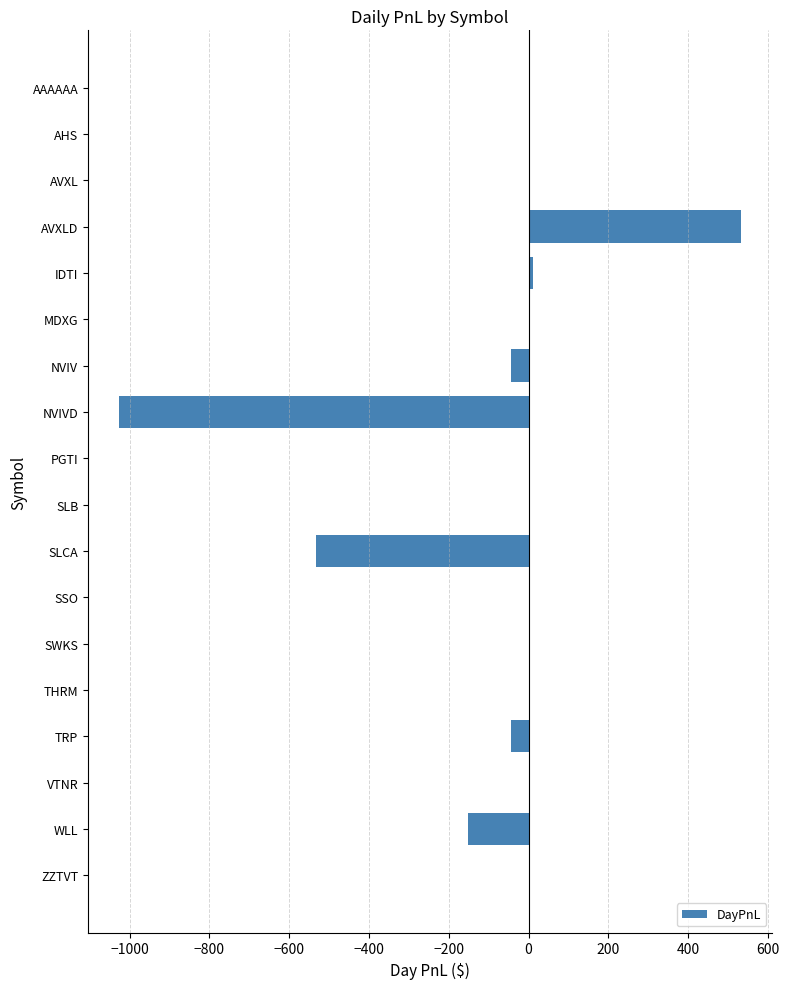

At which label is the value closest to -246?

WLL